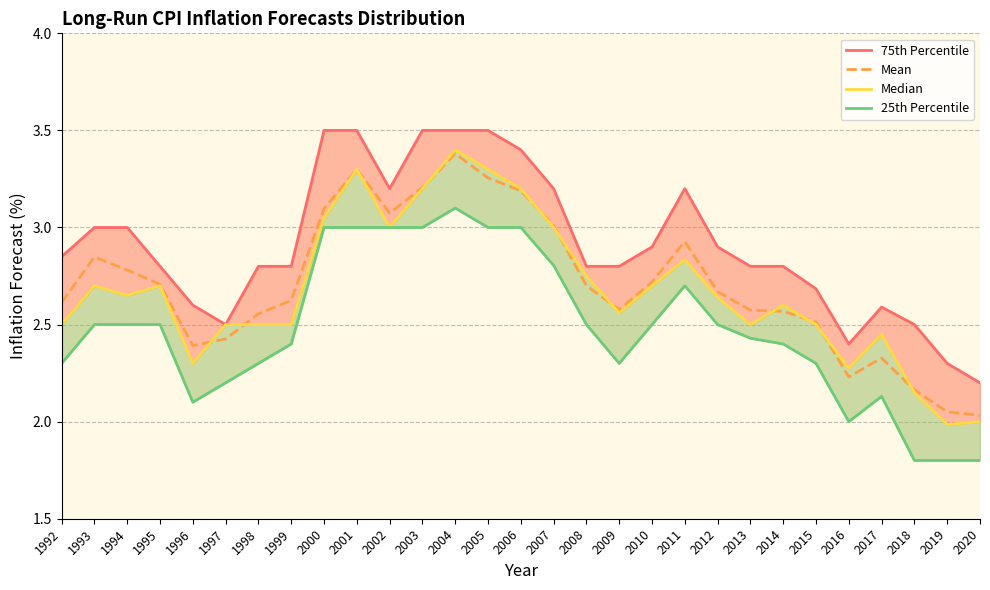

What are all the series names shown in the legend?

75th Percentile, Mean, Median, 25th Percentile